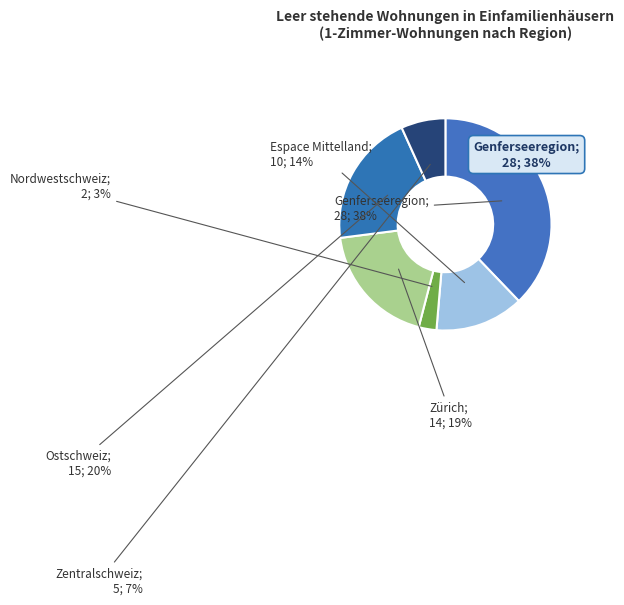

How many slices are in this pie chart?

6